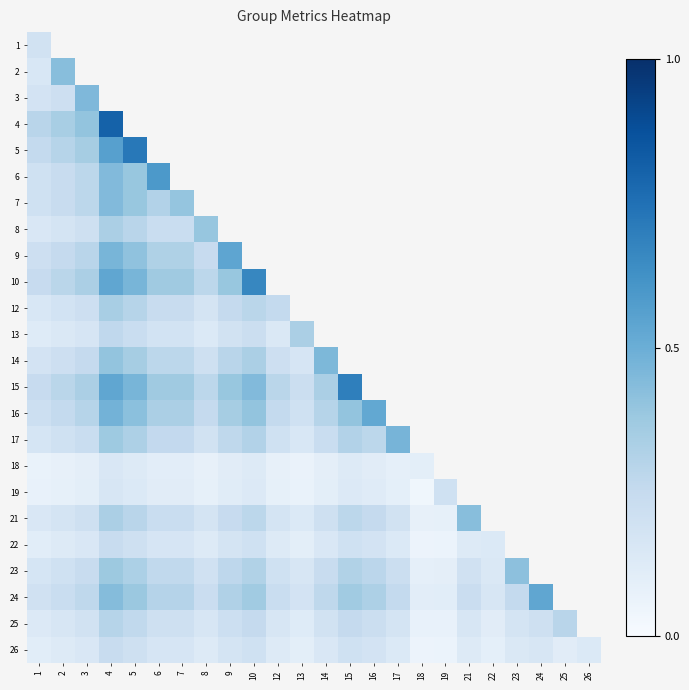

List the labels in order of 7 value, smallest first.

1, 2, 3, 6, 5, 7, 4, 8, 9, 10, 12, 13, 14, 15, 16, 17, 18, 19, 21, 22, 23, 24, 25, 26